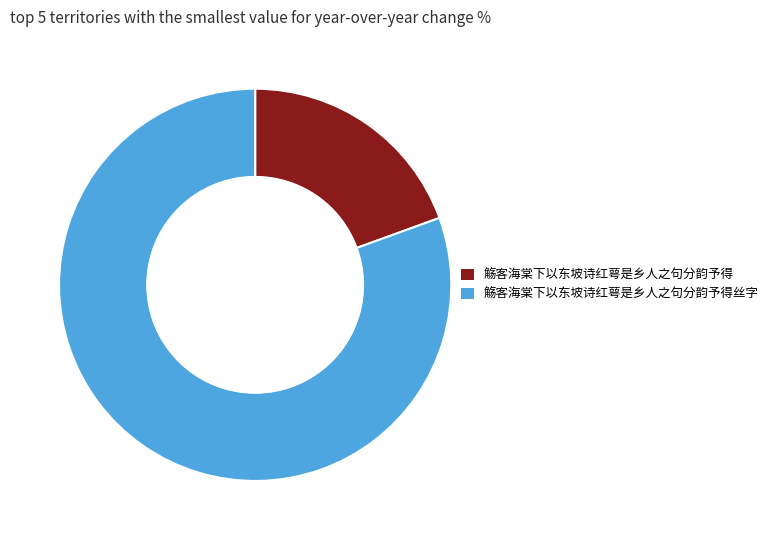

Is the sum of 觞客海棠下以东坡诗红萼是乡人之句分韵予得 and 觞客海棠下以东坡诗红萼是乡人之句分韵予得丝字 greater than half?

Yes